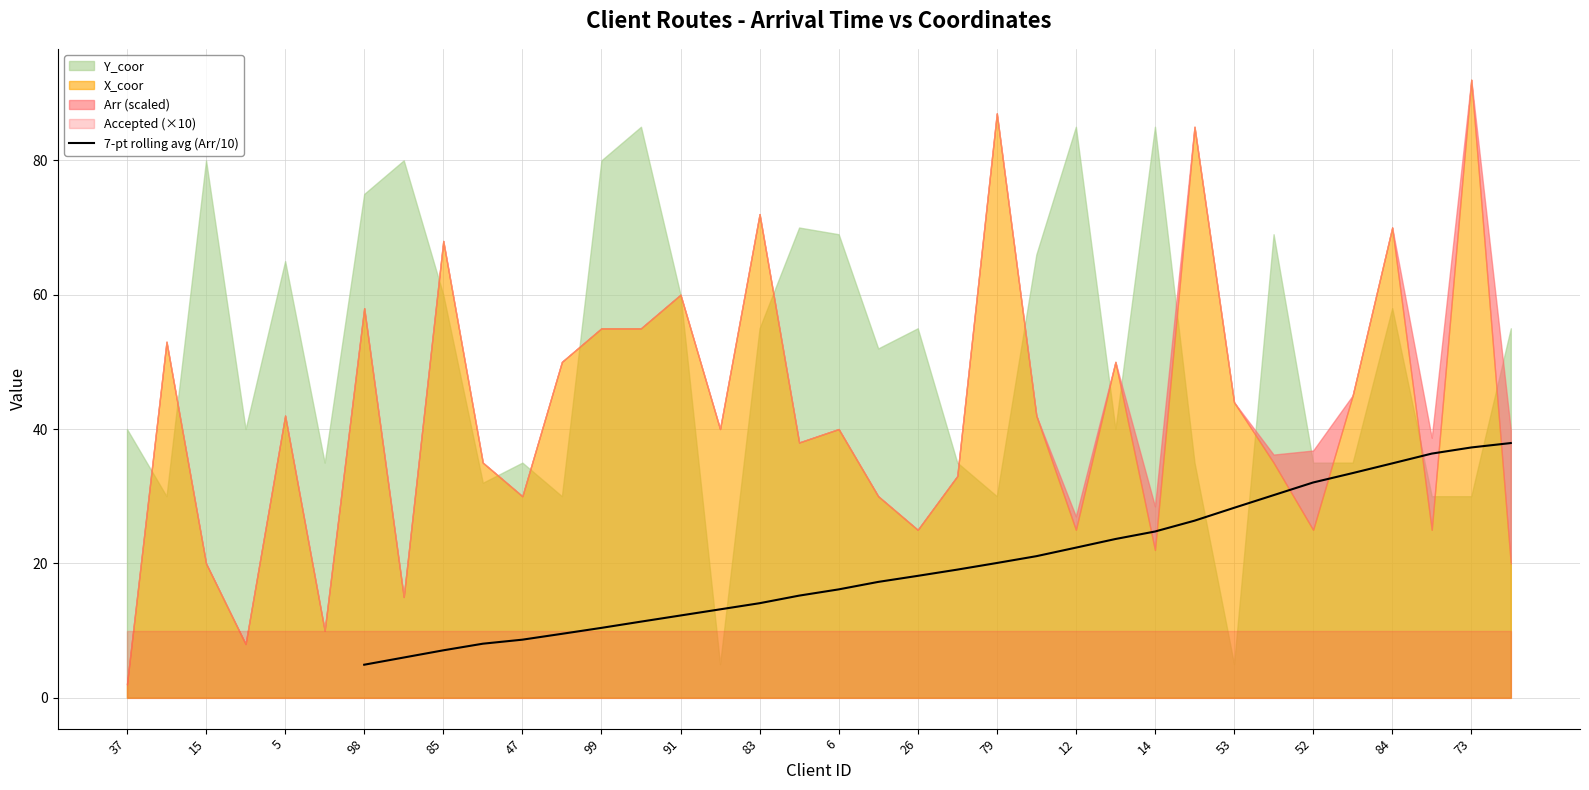

What is the highest value of the 7-pt rolling avg (Arr/10) series?

37.9